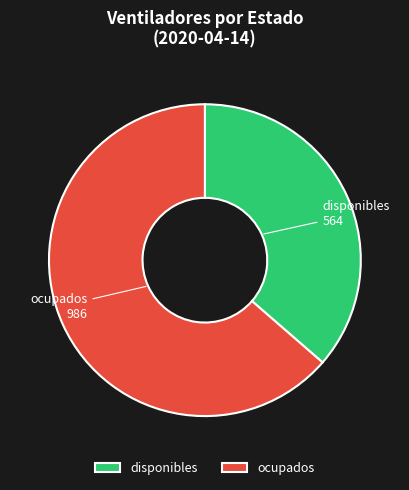

Do disponibles and ocupados together represent more than half of the pie?

Yes